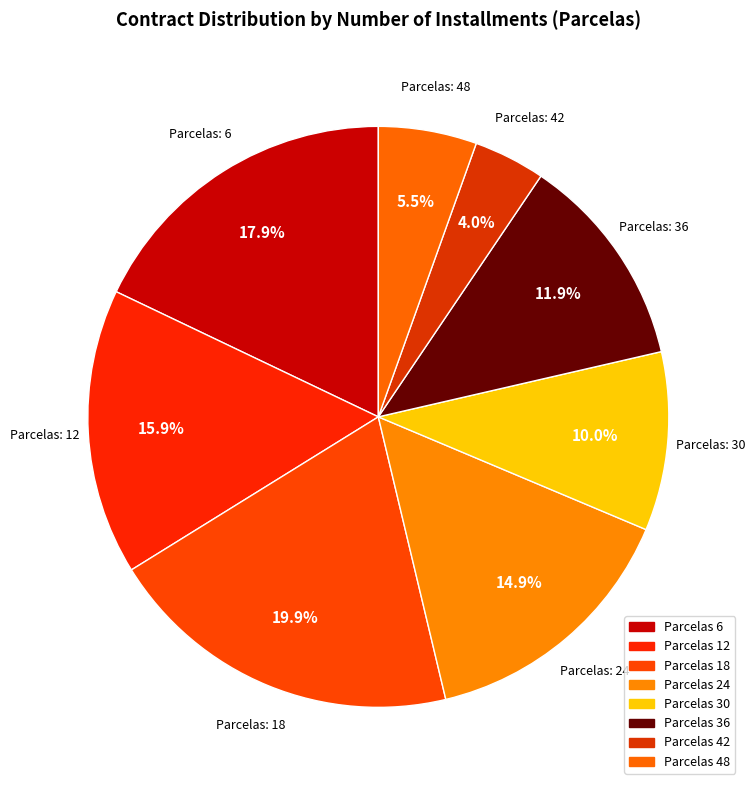

How many segments does this pie chart have?

8